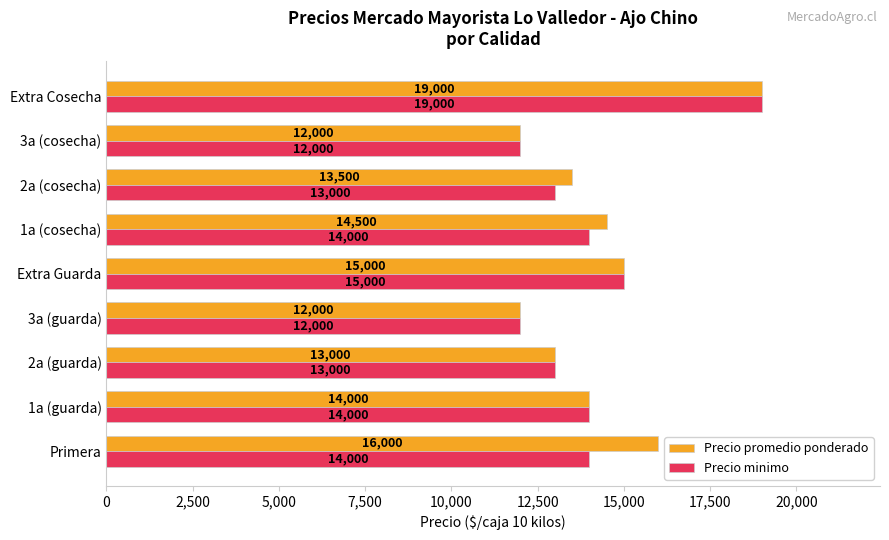

Is the value of Precio minimo at 3a (cosecha) greater than the value of Precio promedio ponderado at 2a (cosecha)?

No